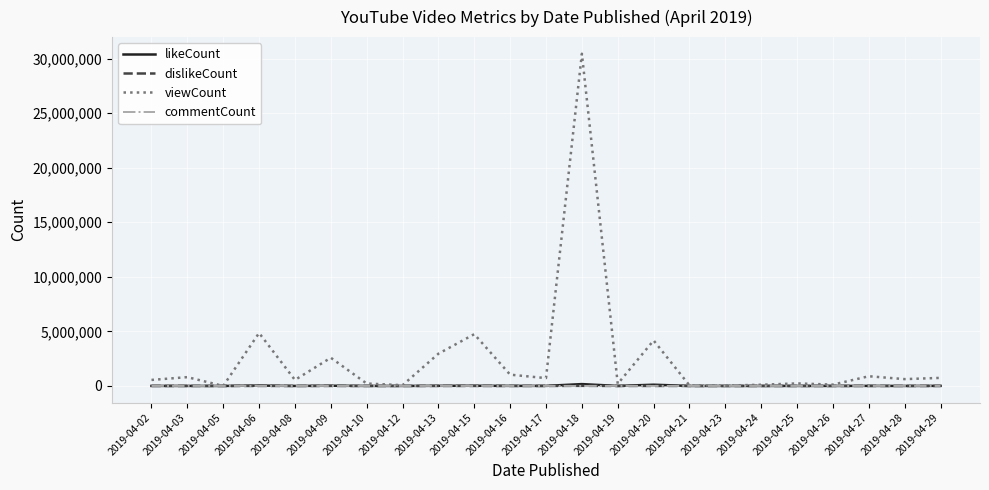

How many lines are shown in the chart?

4